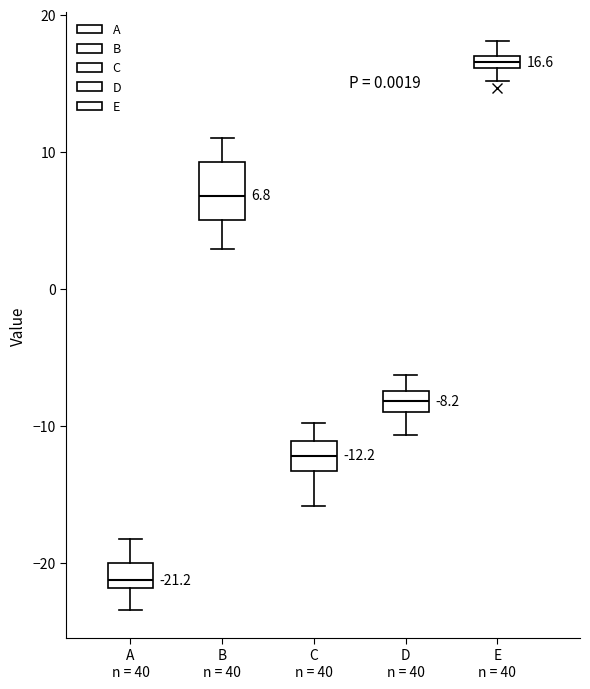

Which box is the tallest, from its lower edge to its upper edge?

B n = 40